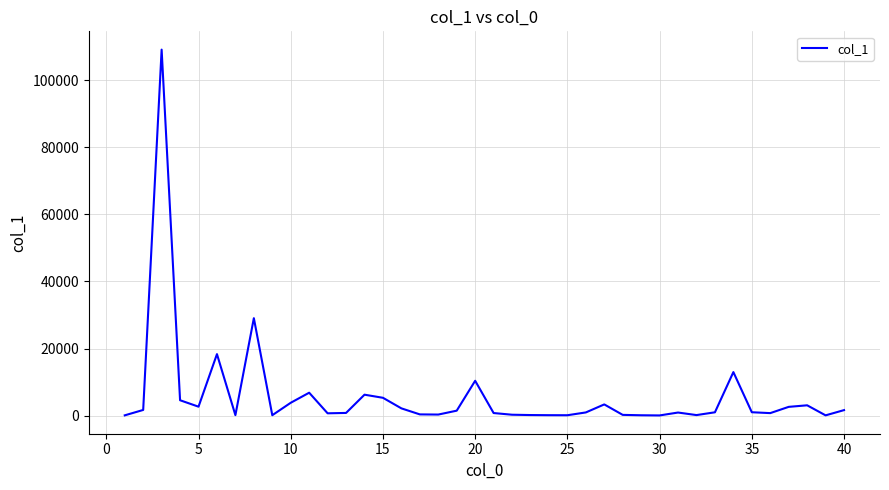

Is this an area chart (filled region under the line)?

No